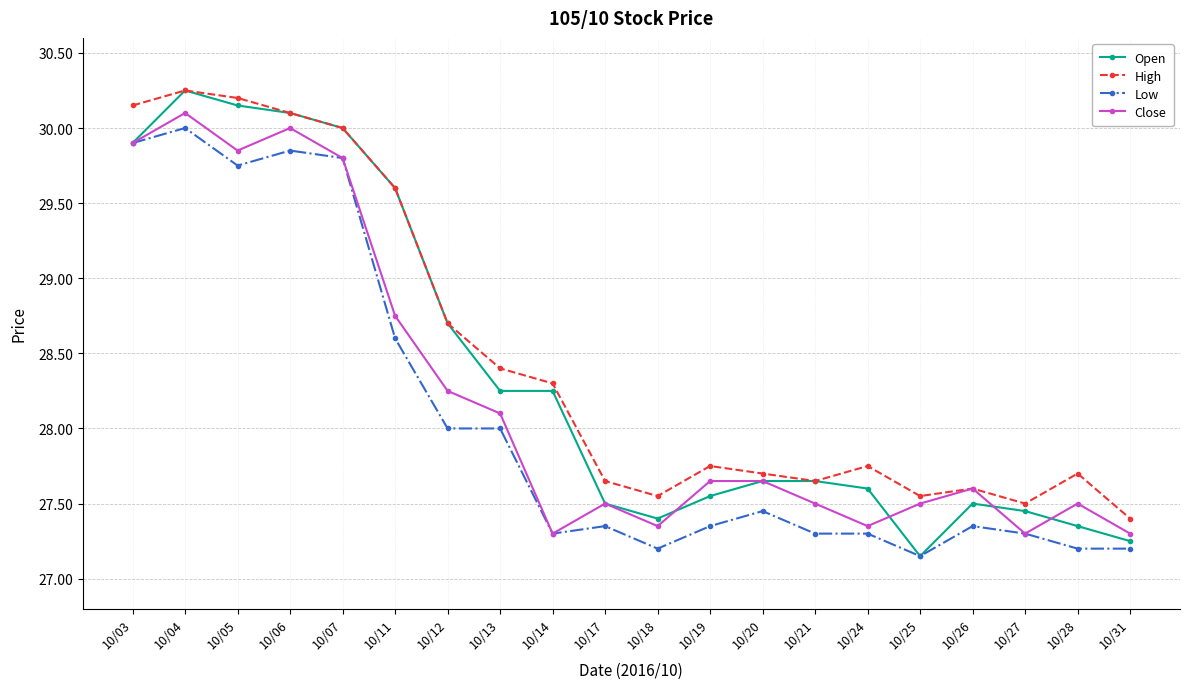

Which series has the widest spread of values?

Open